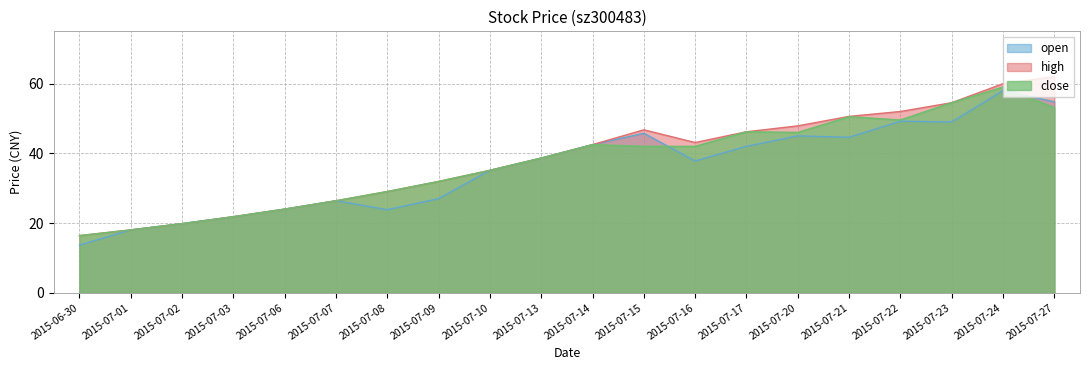

The value of open at 2015-07-23 is 68.2. True or false?

False